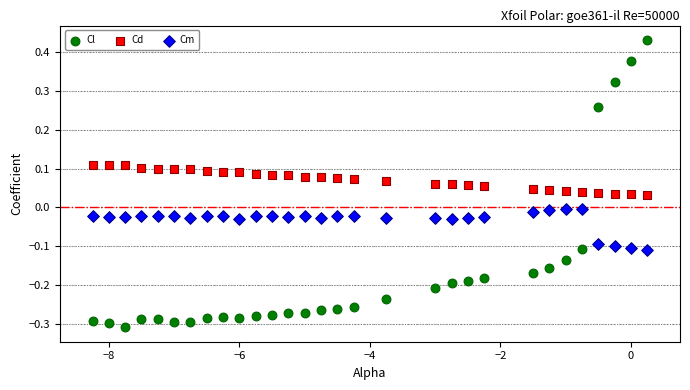

Across all data points, what is the range of Y values (max minus min)?

0.7